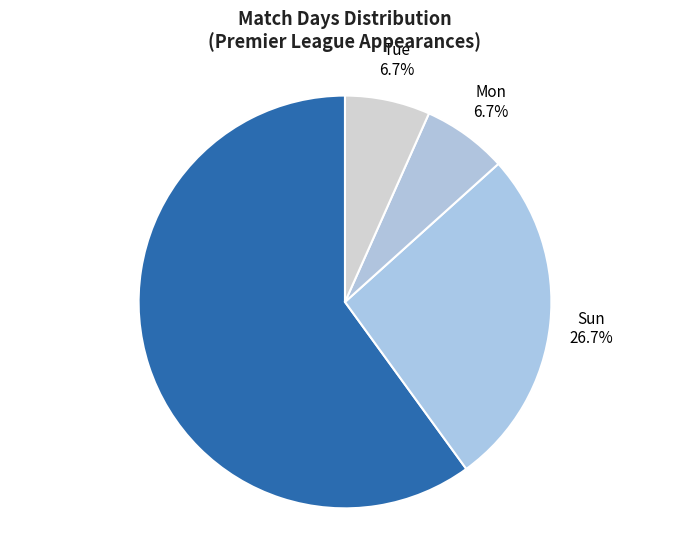

Which slice is the largest?

Sat